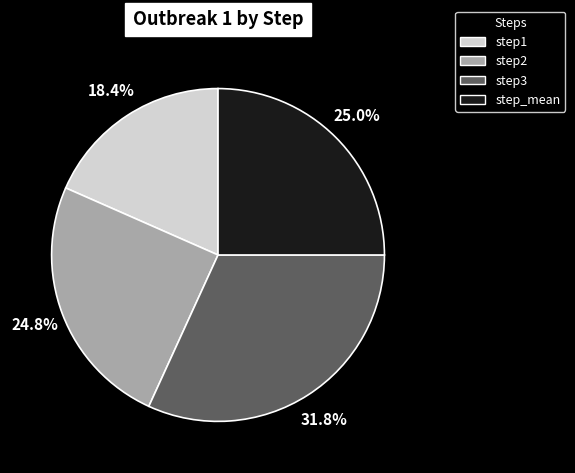

To the nearest percent, what portion does step2 represent?

25%